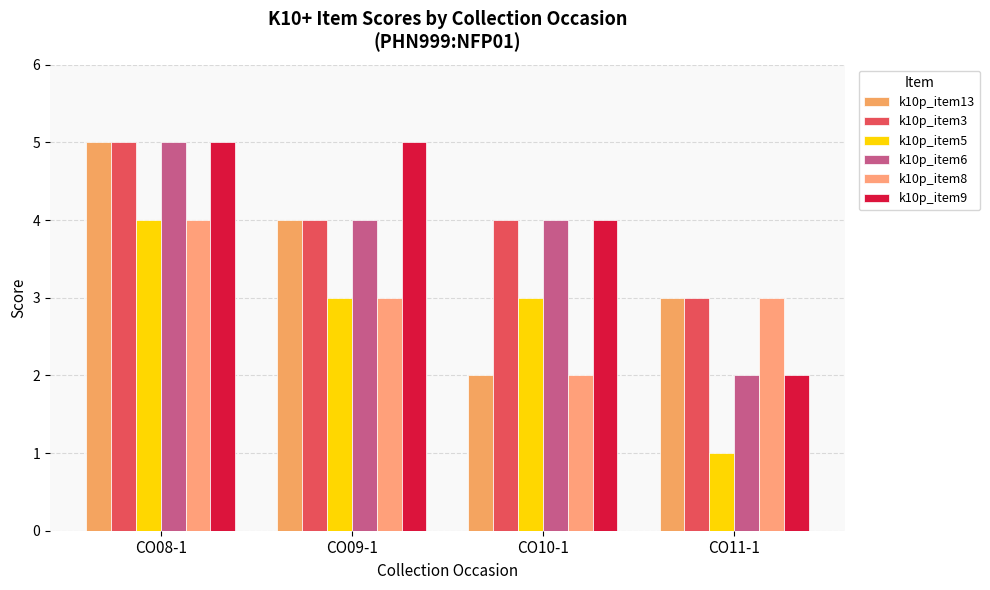

Is the value of k10p_item5 at CO11-1 greater than the value of k10p_item3 at CO08-1?

No